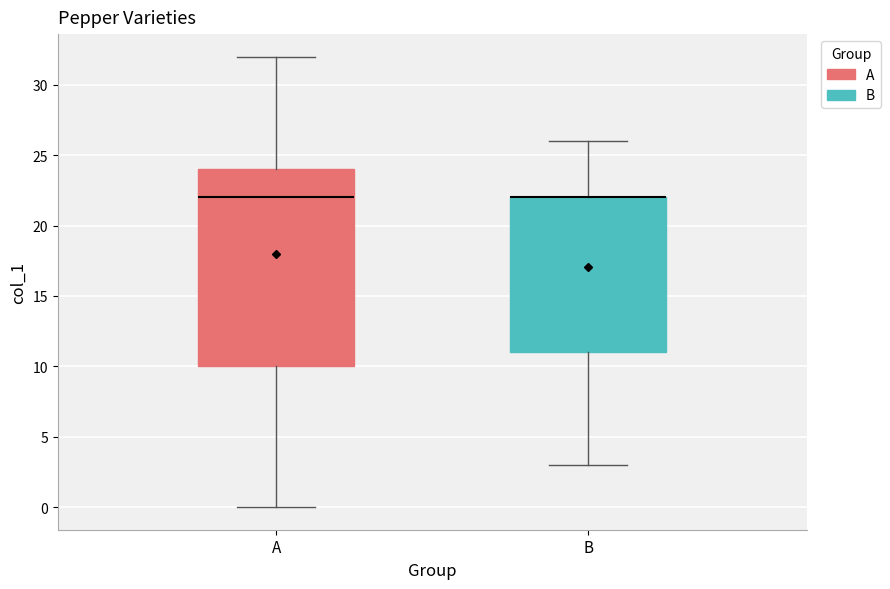

Where is the lower edge of the box for B on the y-axis? The values are not printed on the chart, so give them approximately, as read against the axis.

11